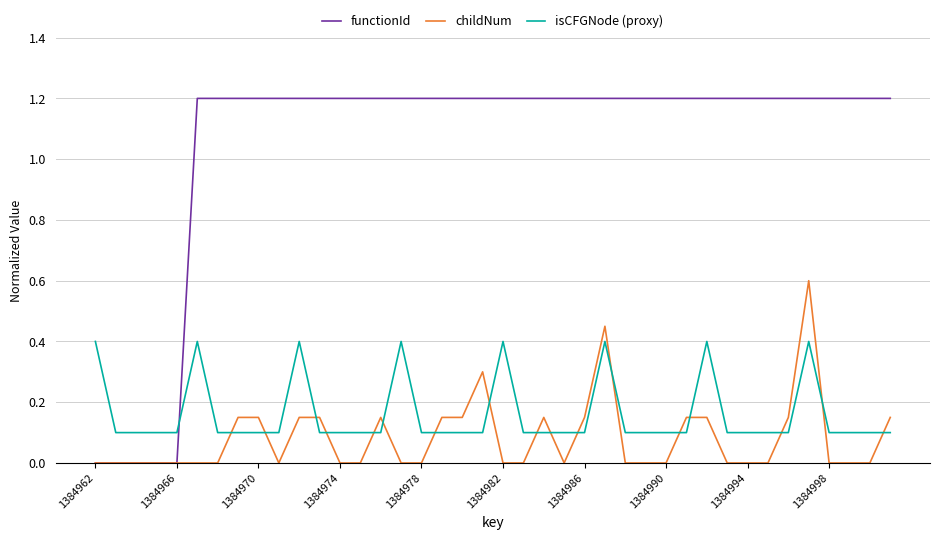

Which series has the largest total across all categories?

functionId